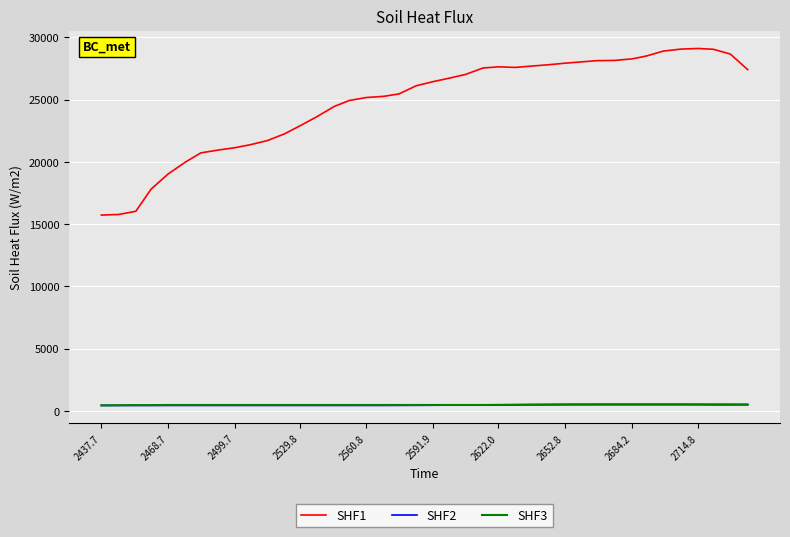

What is the difference between the maximum and minimum values in the SHF2 series?

98